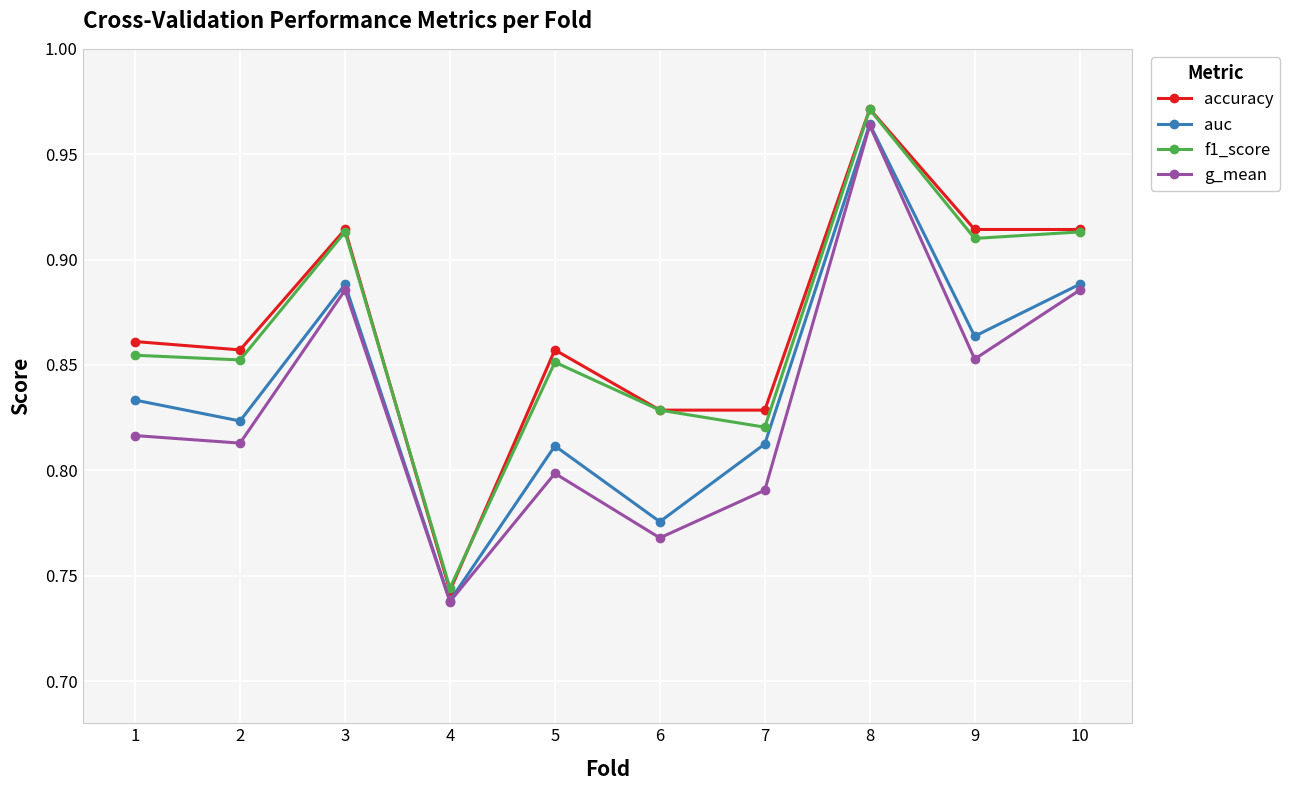

Which series has the largest range (max minus min)?

accuracy